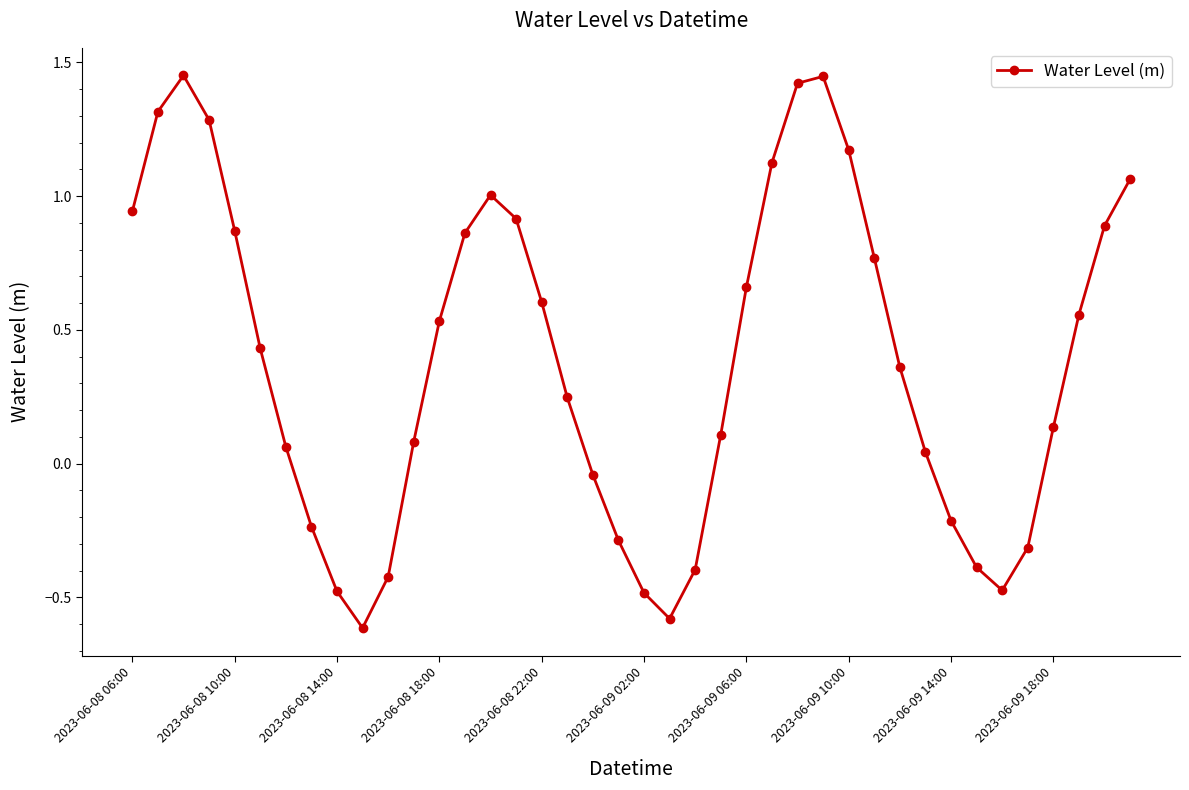

How many positive values are there?

27